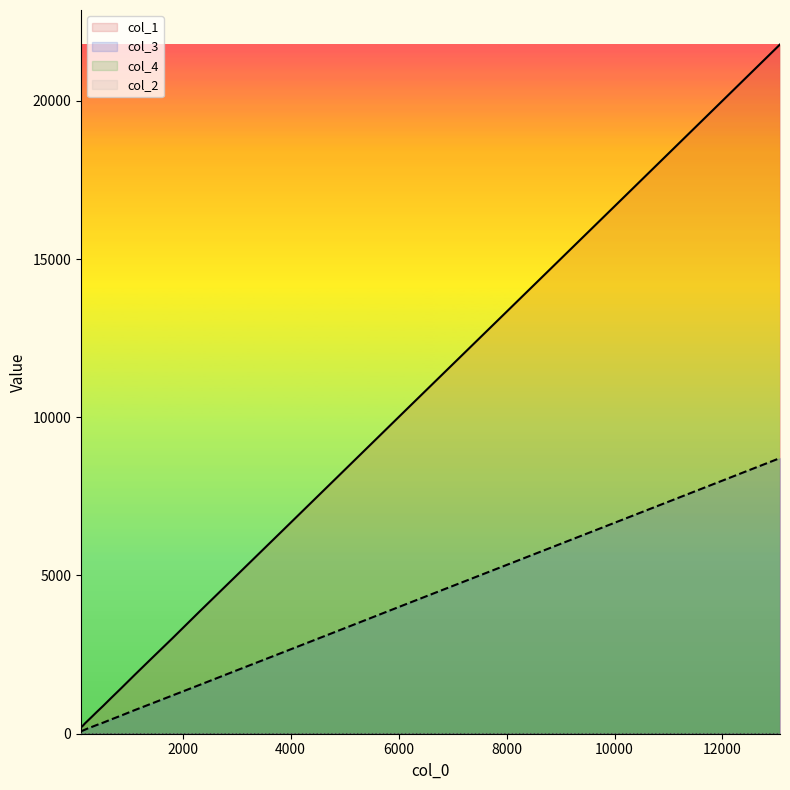

Which series changed the most between 2970 and 10210?

col_1